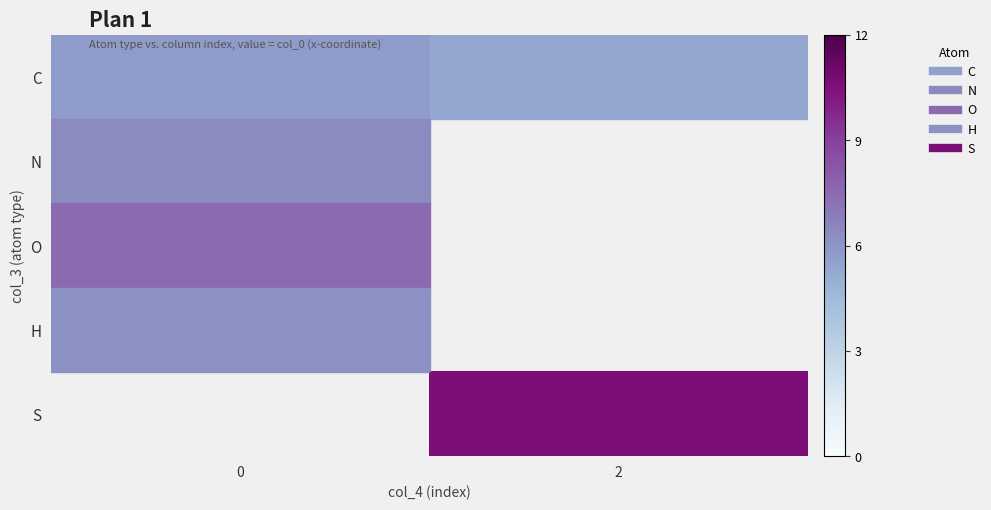

What is the approximate value of H at 0?

6.2